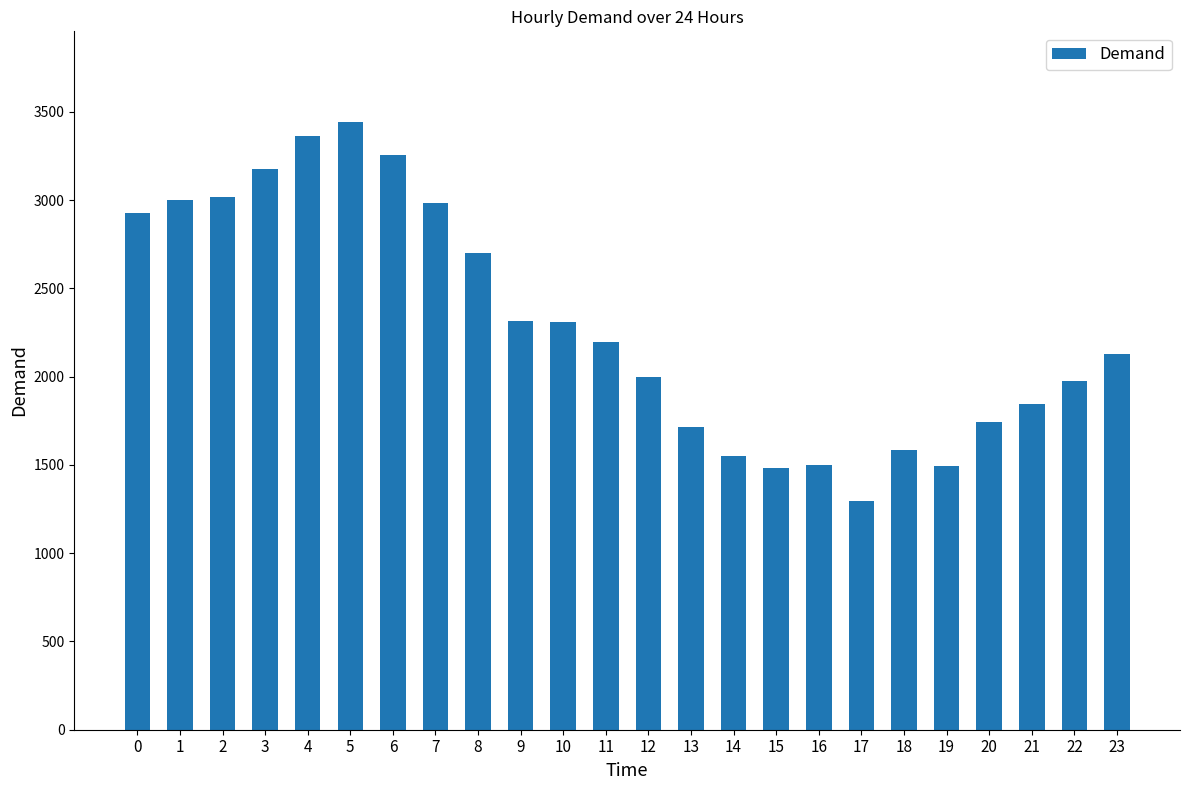

Count the number of data series in this chart.

1